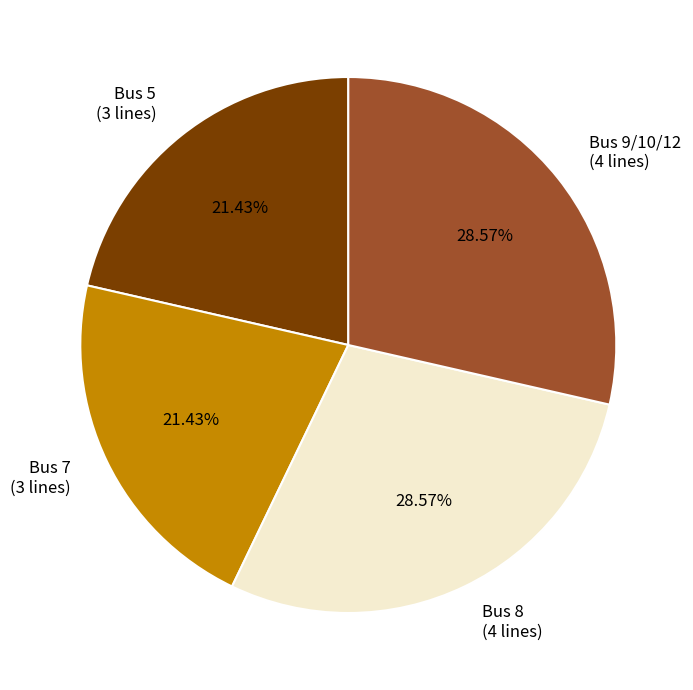

Combined, do Bus 7 (3 lines) and Bus 5 (3 lines) account for over 50%?

No